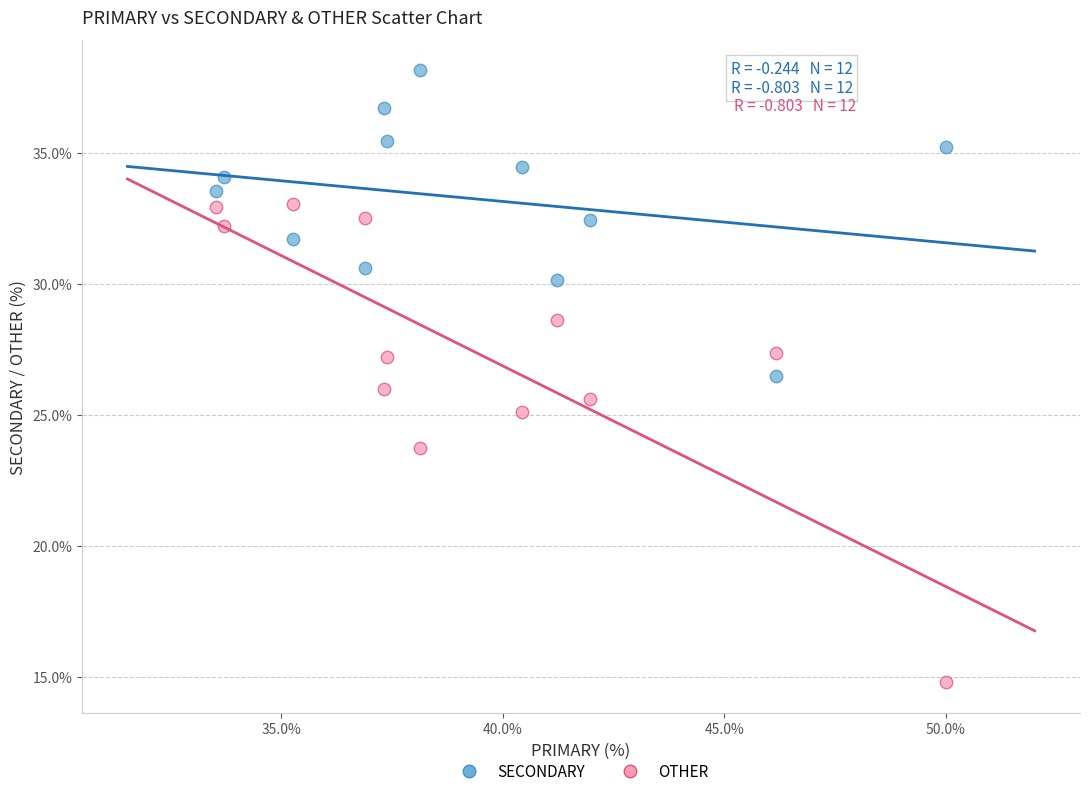

Which series contains the lowest Y value?

OTHER